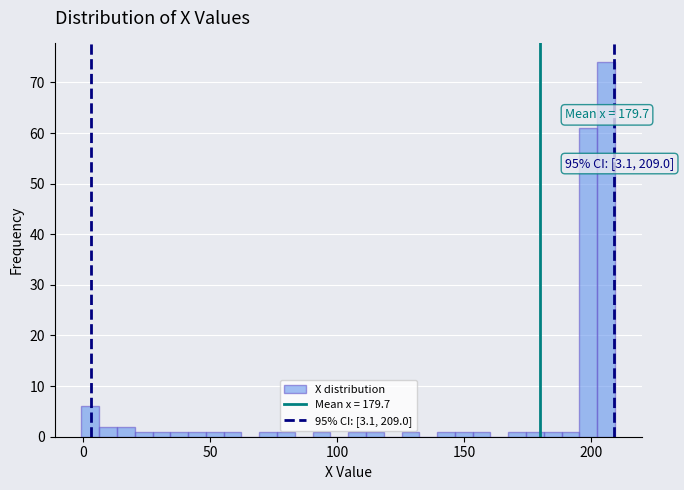

Read against the x-axis, roughly where is the centre of the tallest bar?

205